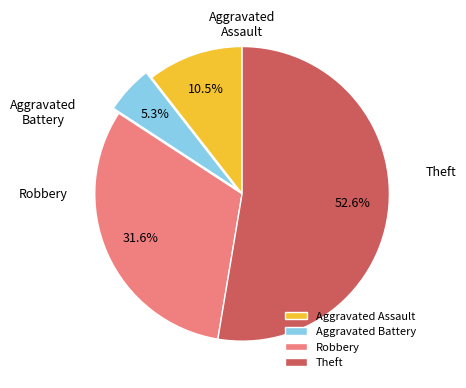

Does Theft account for over 50% of the chart?

Yes